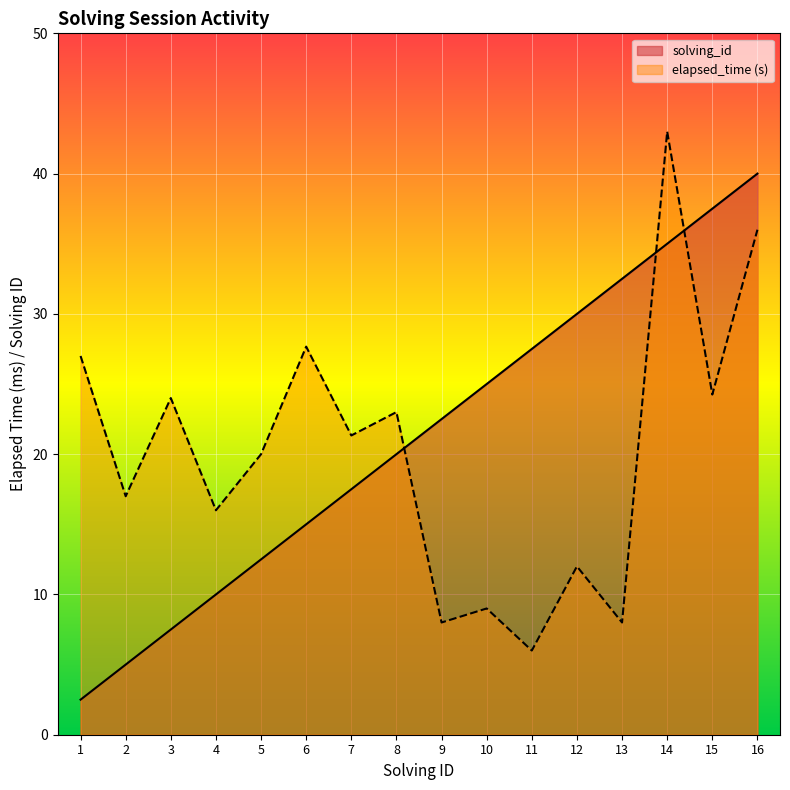

How many values in the elapsed_time series exceed 21?

8